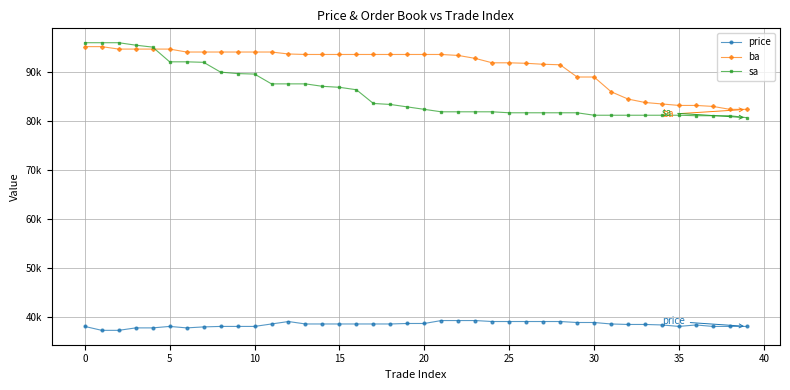

Is this an area chart (filled region under the line)?

No